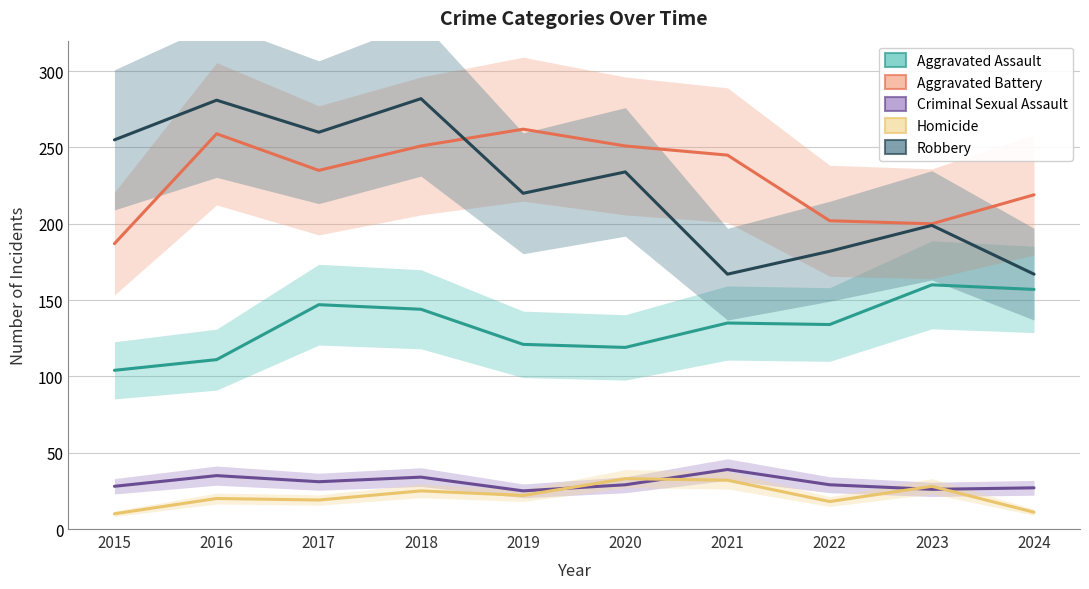

What is the greatest value displayed?

282